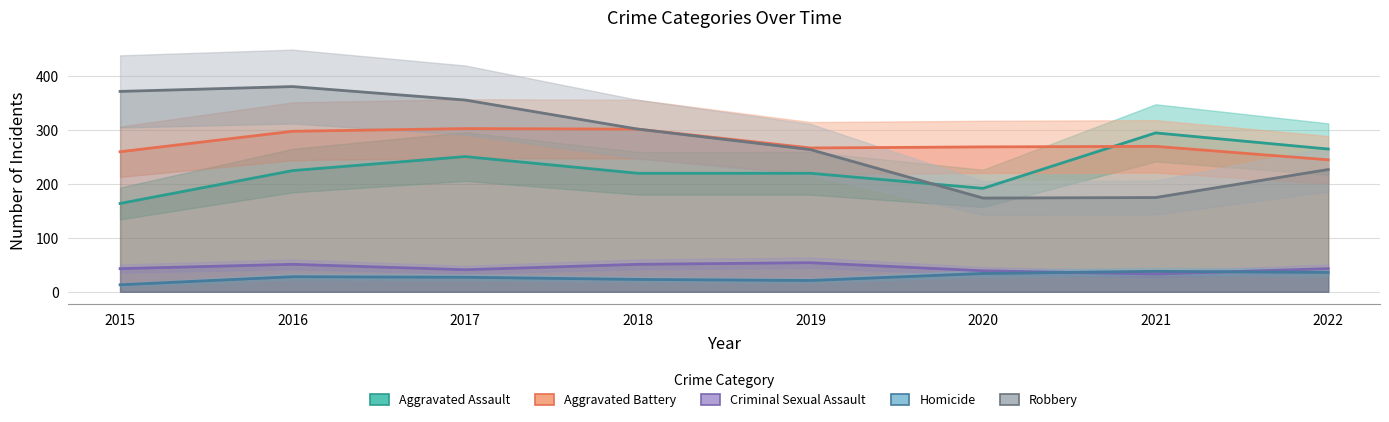

How many lines are shown in the chart?

5